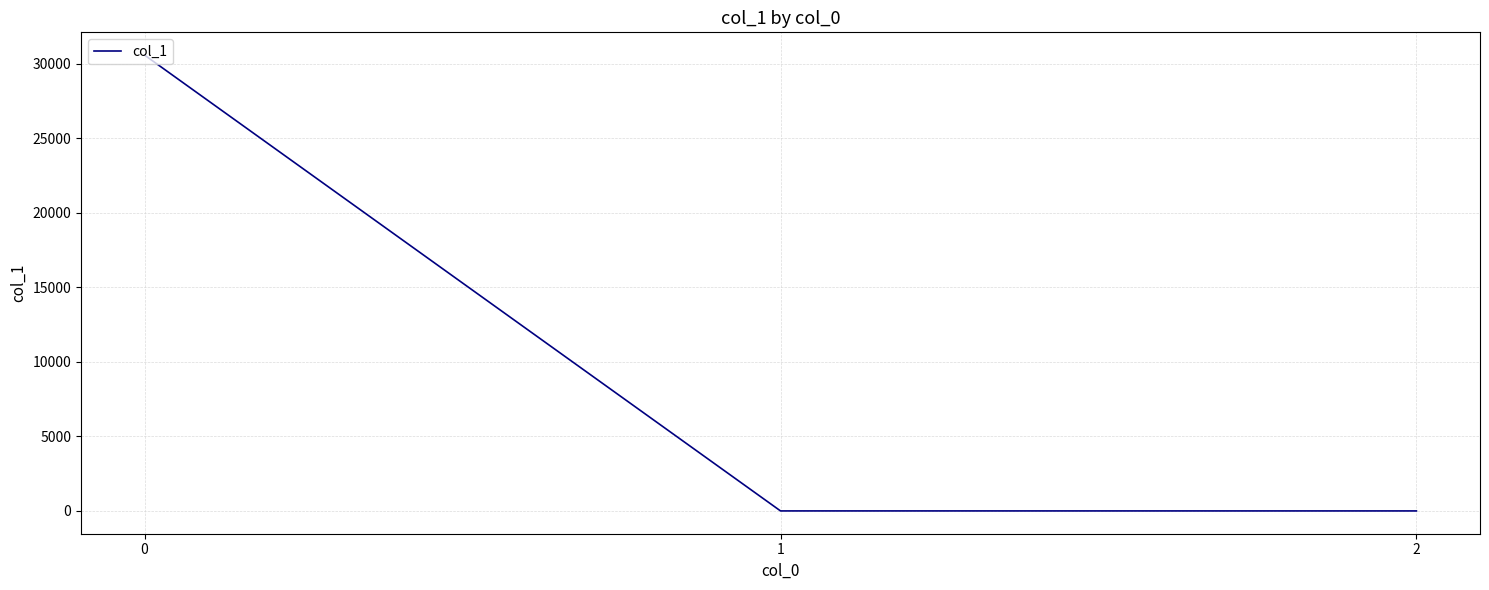

How many lines are shown in the chart?

1